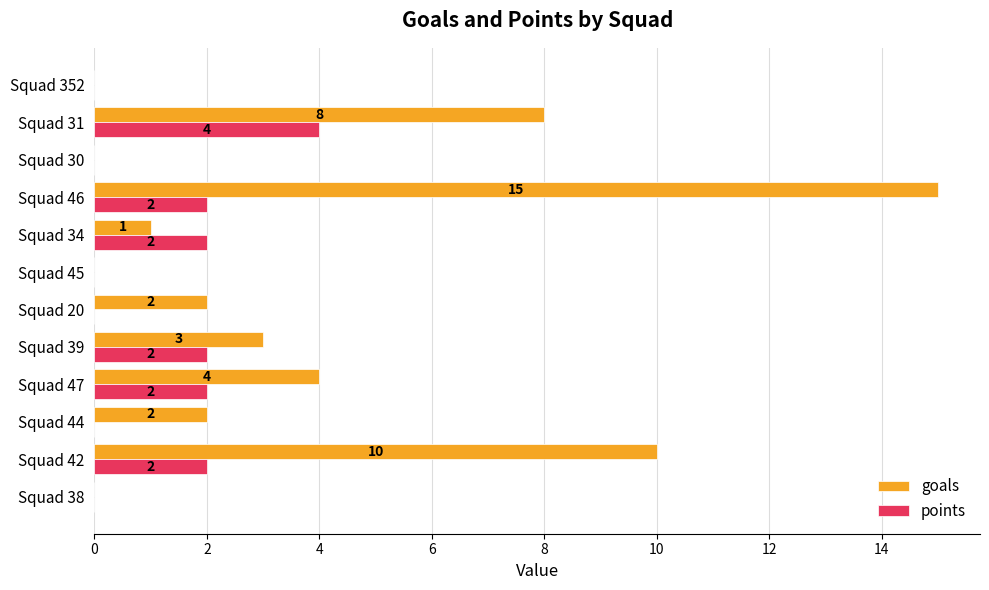

Between Squad 34 and Squad 30, which series saw the biggest shift?

points